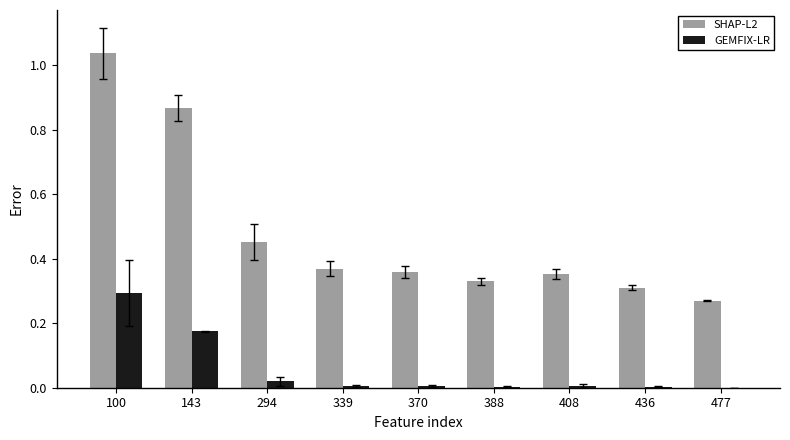

Is the value of GEMFIX-LR at 477 greater than the value of SHAP-L2 at 436?

No